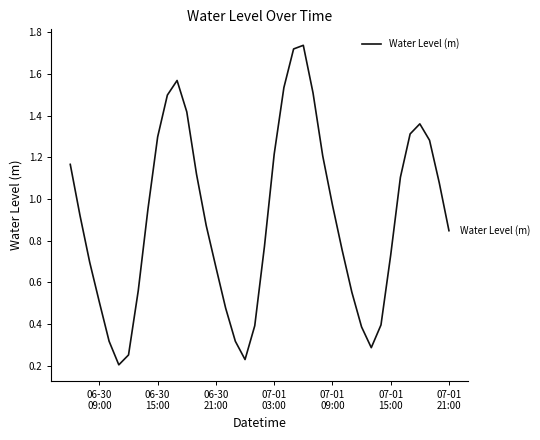

How many categories are shown in the chart?

40